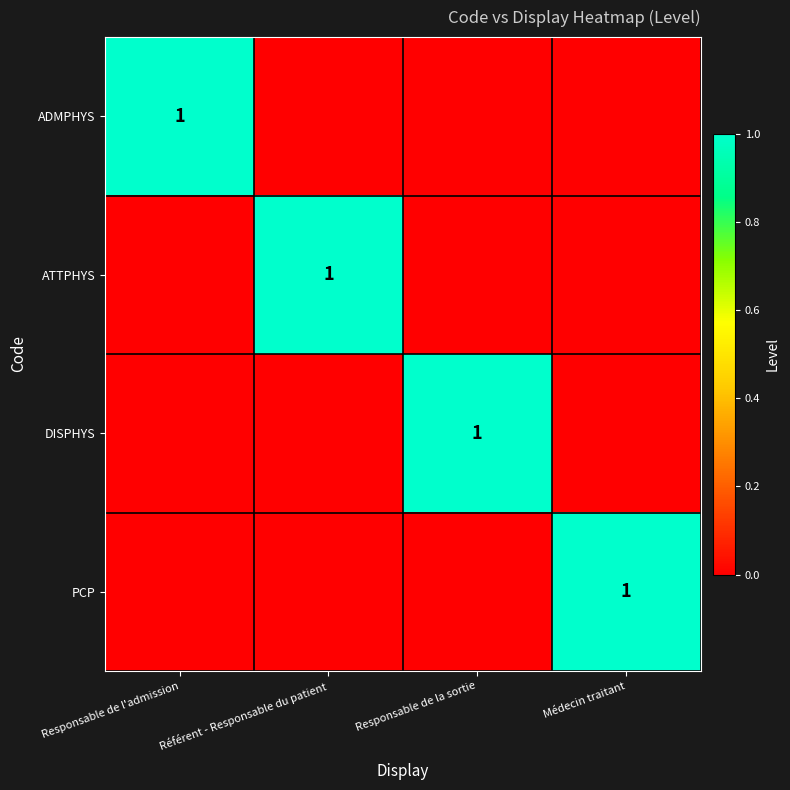

The value of PCP at Médecin traitant is 1. True or false?

True